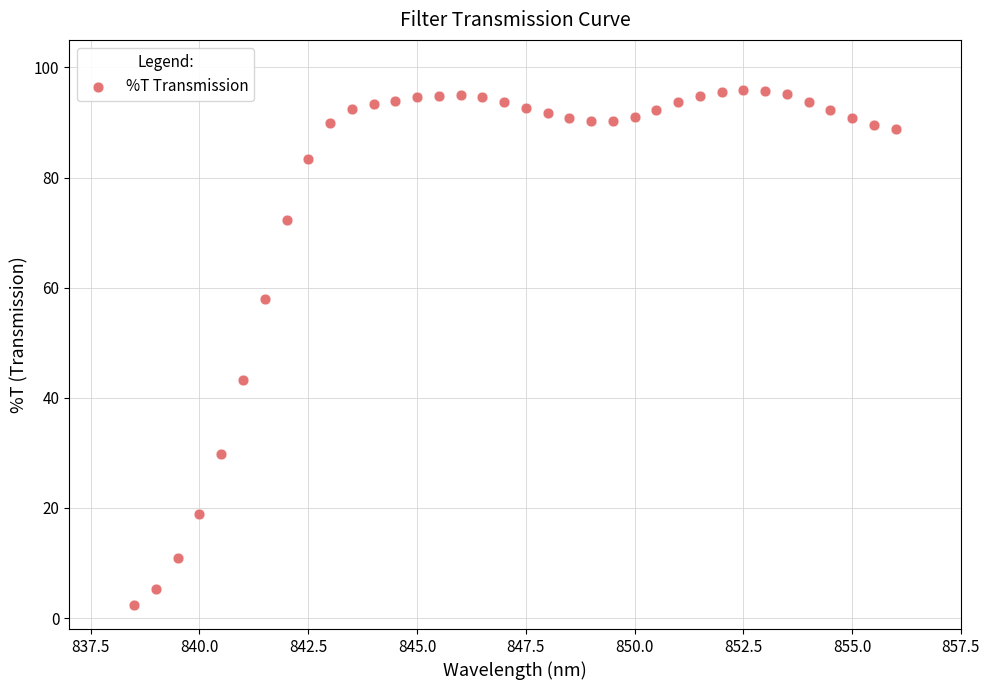

What Y value in the scatter plot is closest to 49?

43.2